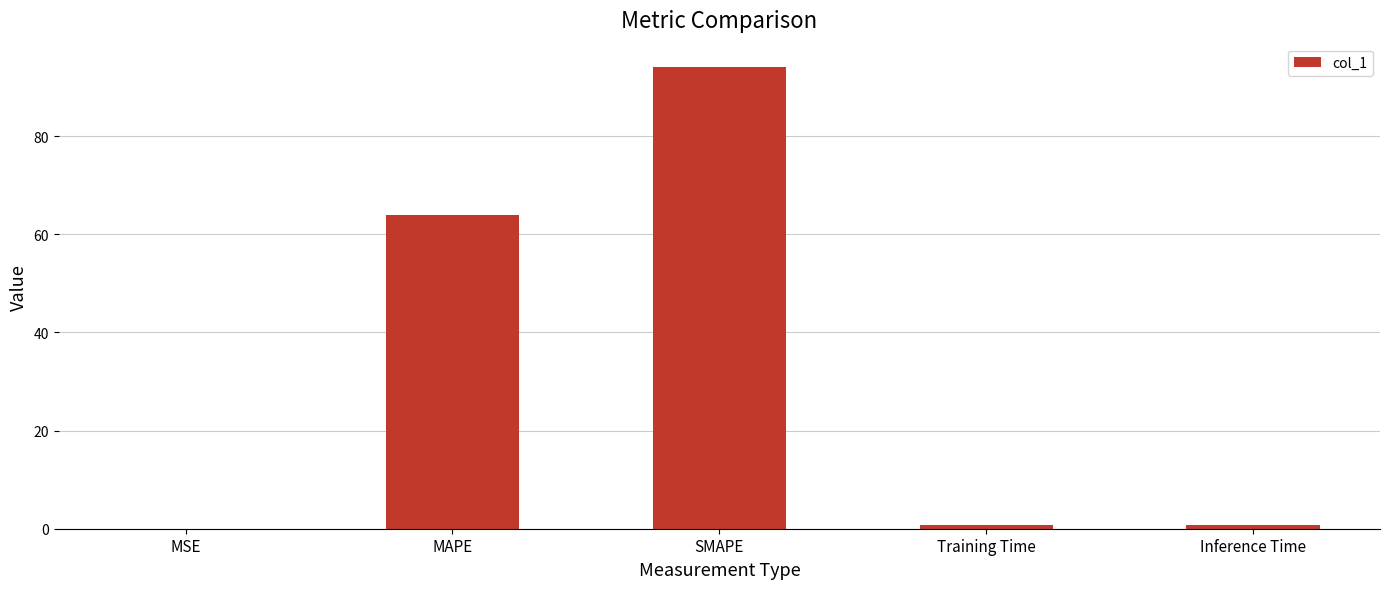

The value at SMAPE is 94.1. True or false?

True